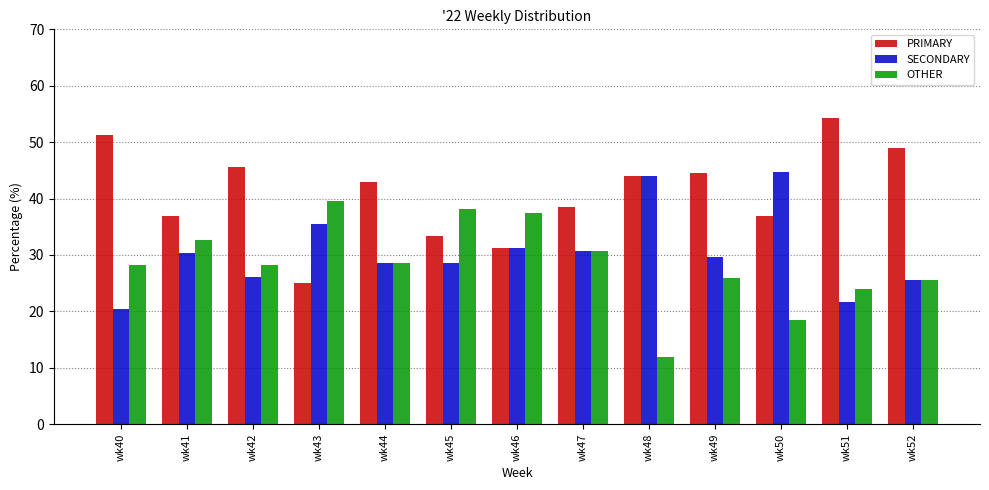

What are all the series names shown in the legend?

PRIMARY, SECONDARY, OTHER